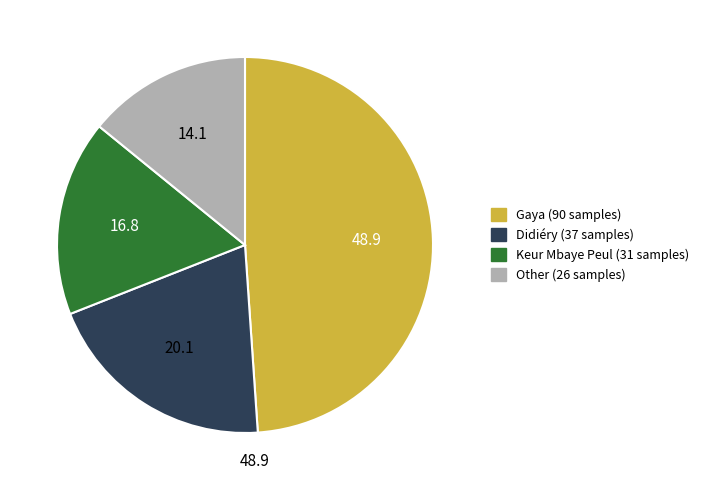

Does Other represent more than half of the total?

No